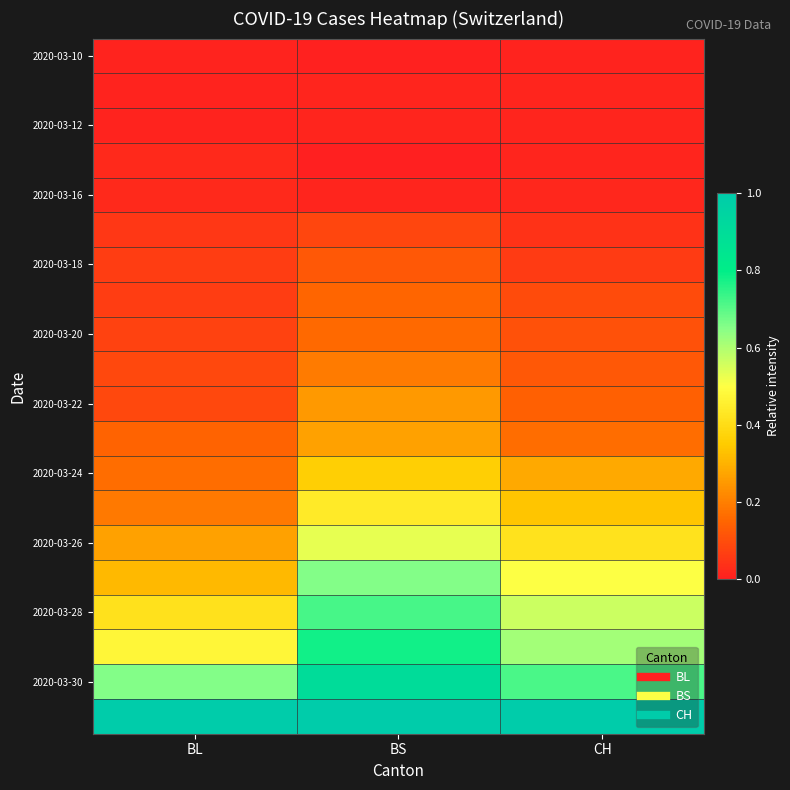

What is the spread (max minus min) of values at BS?

1.0